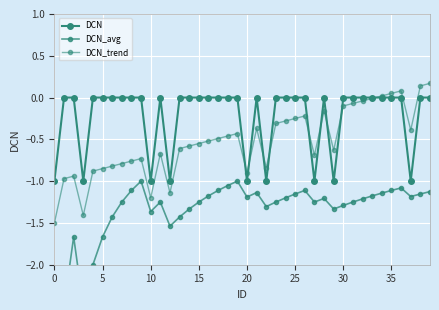

Rank the series at 25 from lowest to highest value.

DCN_avg, DCN_trend, DCN